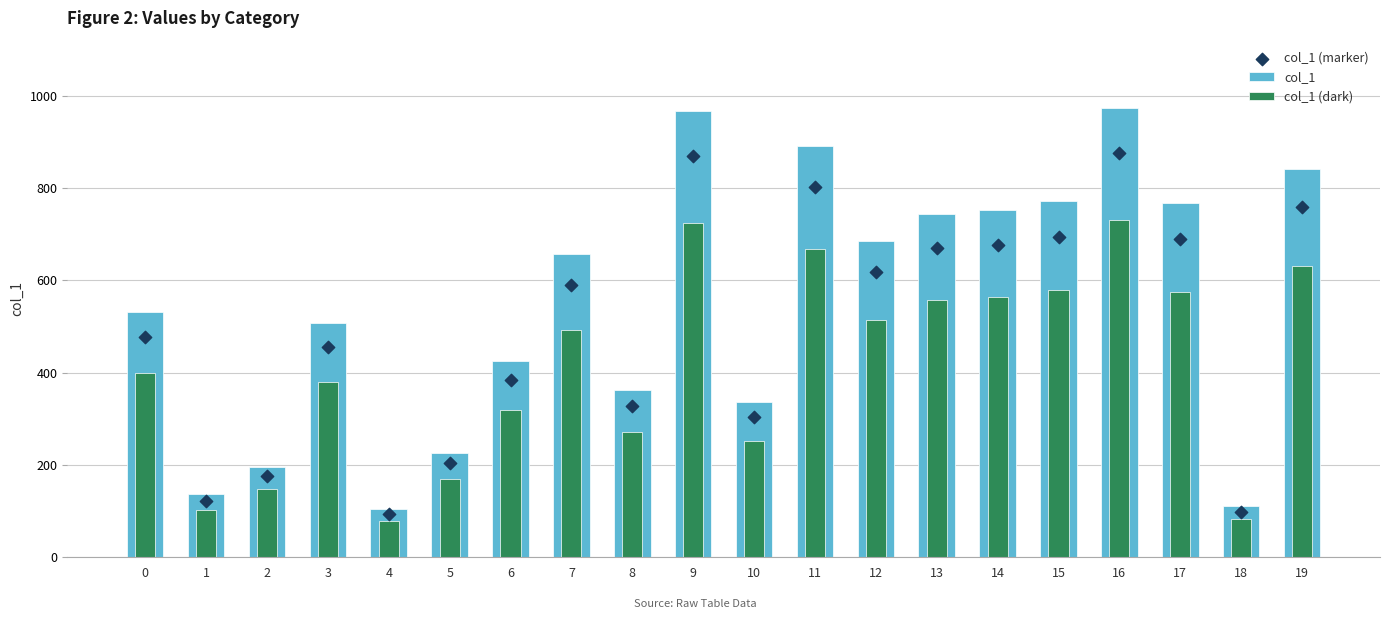

At which category is the sum across all series the highest?

16